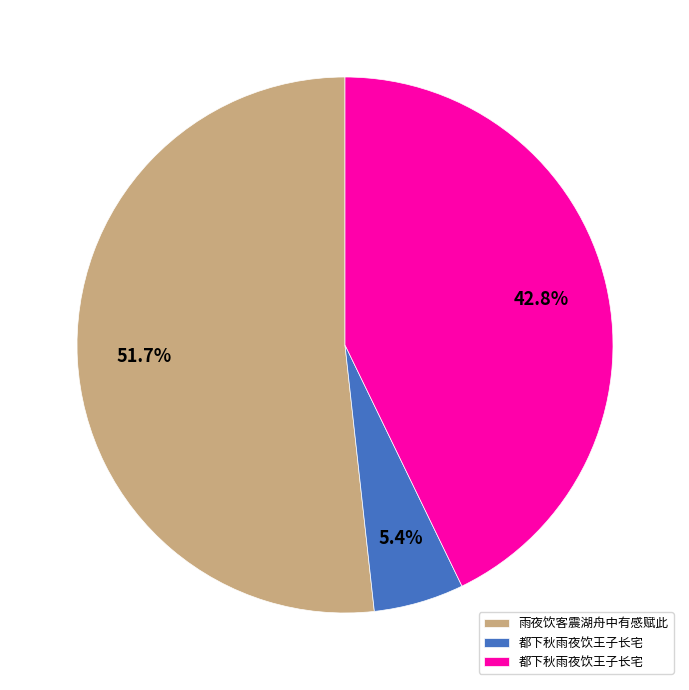

Does any single category account for the majority?

Yes